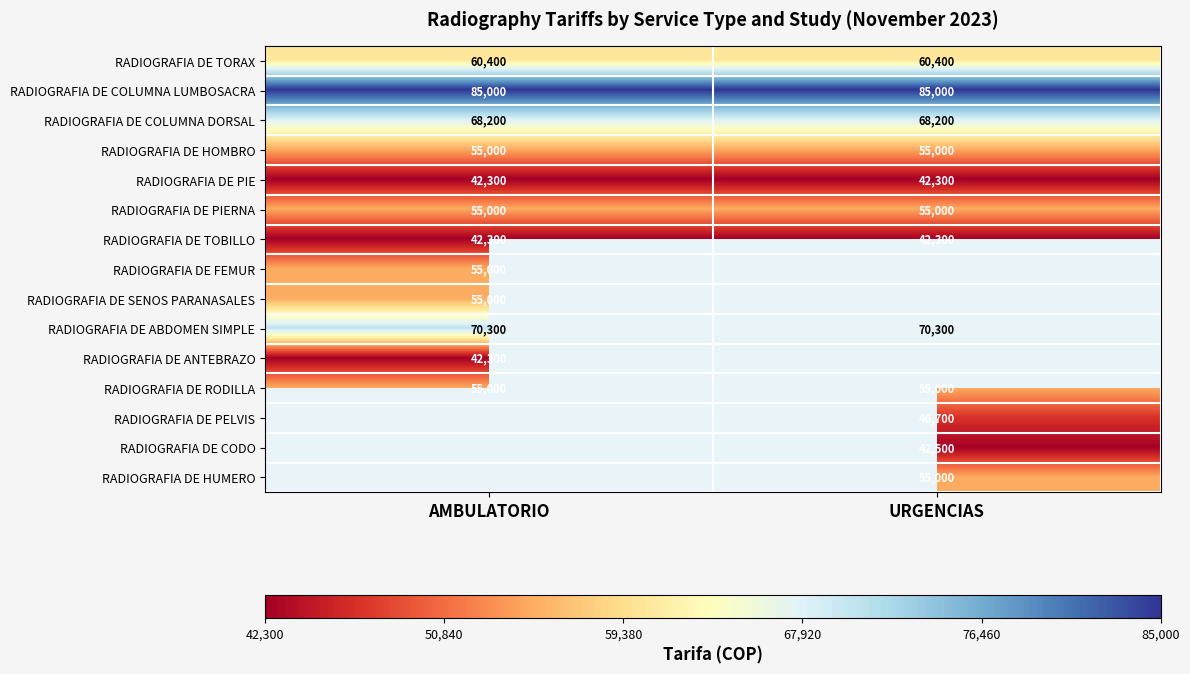

Read the RADIOGRAFIA DE COLUMNA DORSAL value at AMBULATORIO.

68200